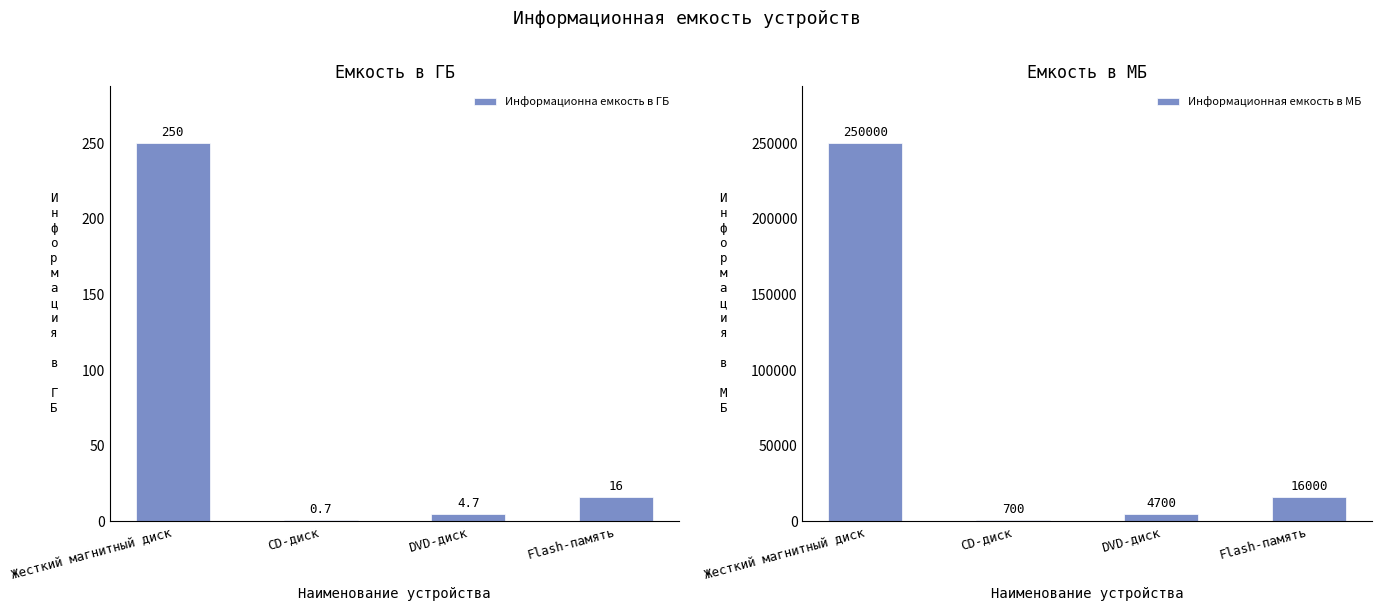

What is the maximum value for Информационна емкость в ГБ?

250.0